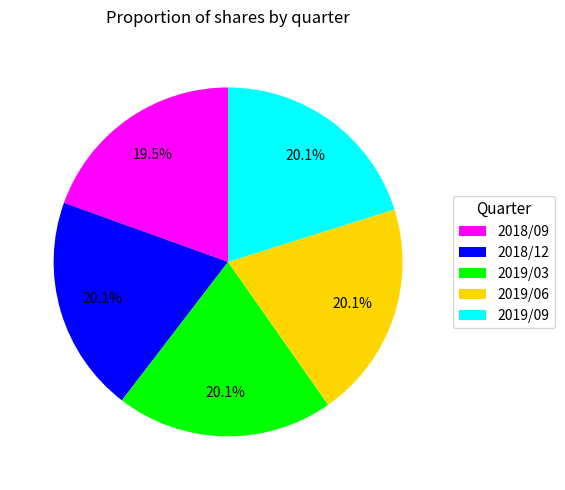

What is the smallest slice in the pie chart?

2018/09